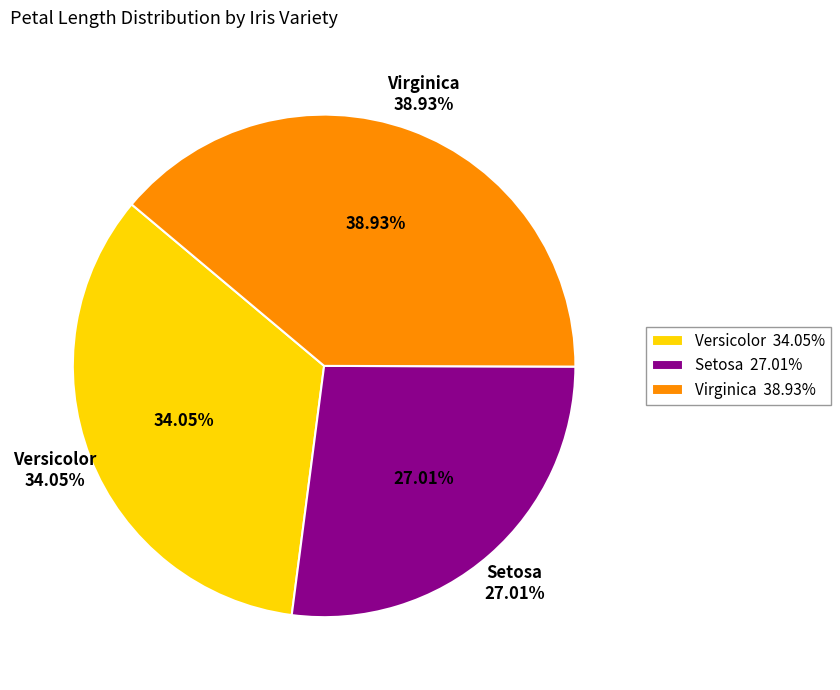

What is the smallest slice in the pie chart?

Setosa